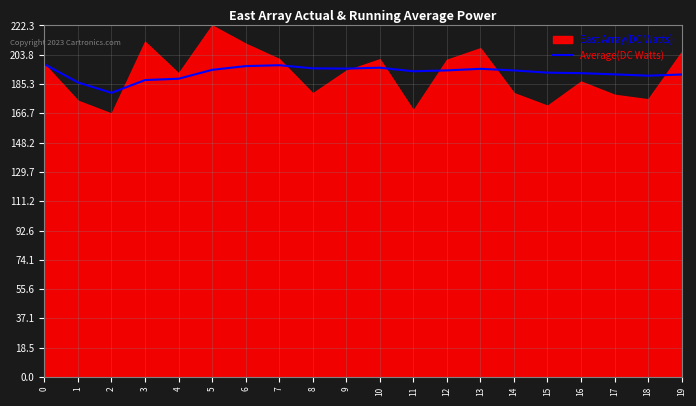

Which has a higher value, 6 or 12?

6